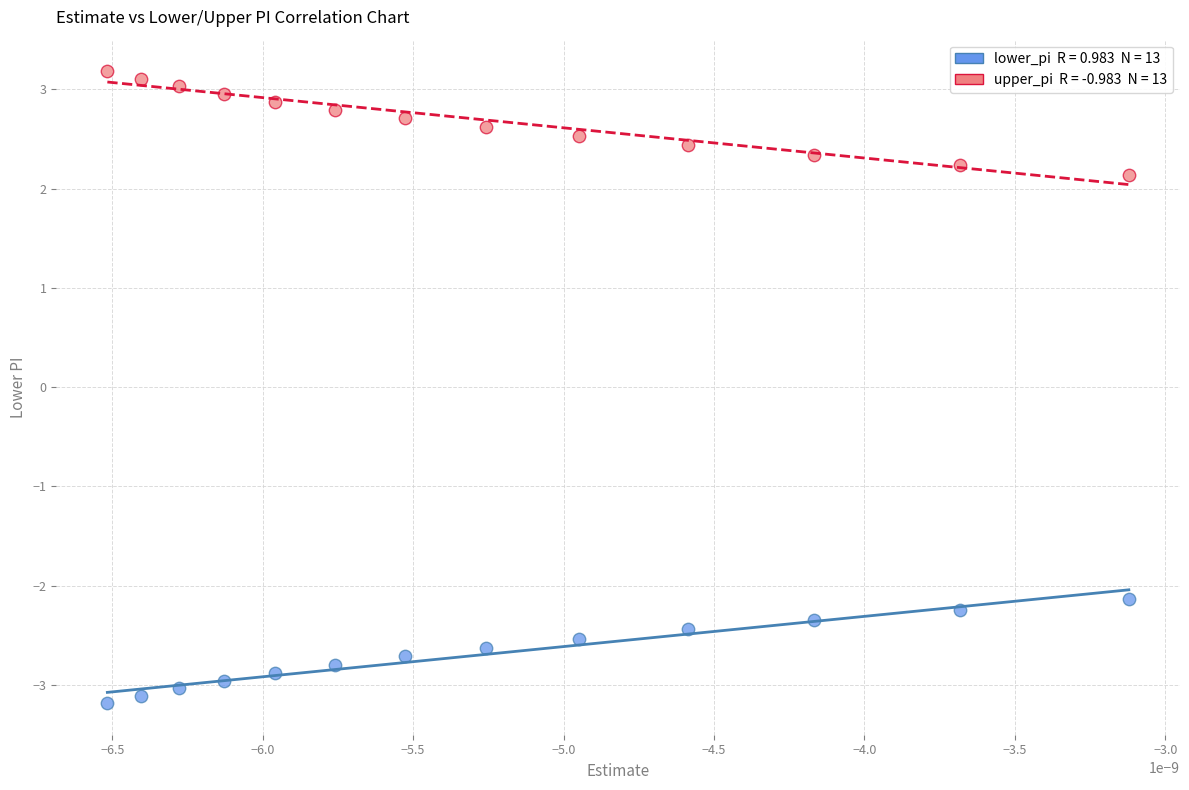

Across all data points, what is the range of Y values (max minus min)?

6.4